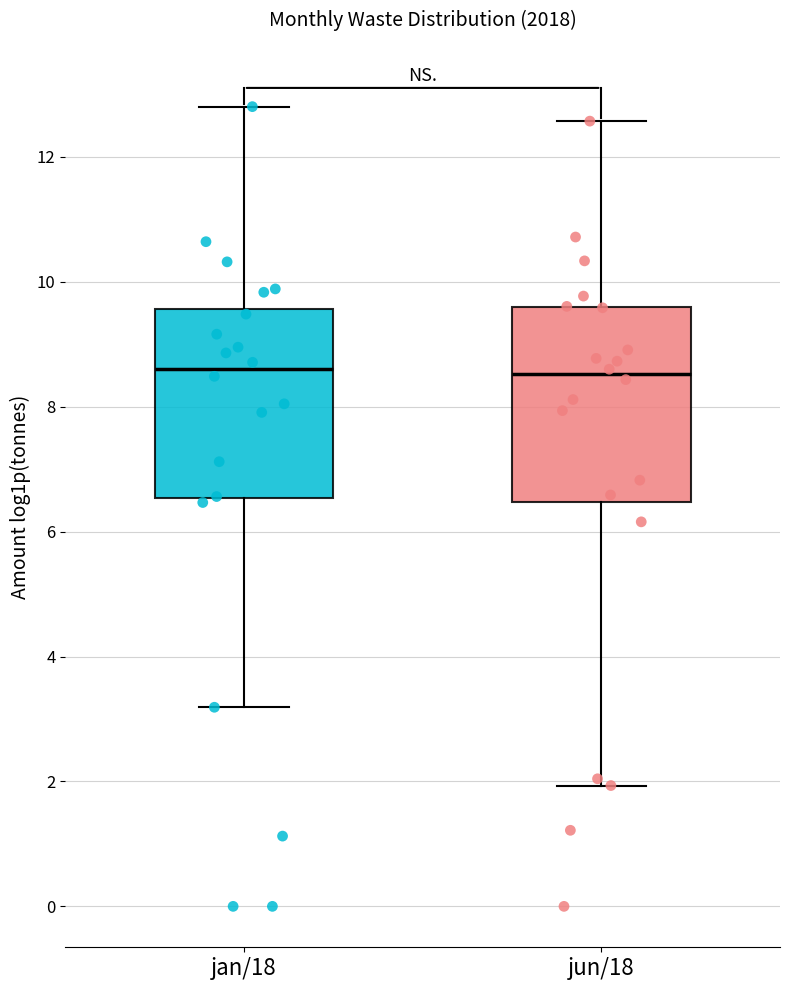

Reading left to right, transcribe this box plot: for each box, give where its median line is, the range the box spans, and where its two whiskers end, as read against the y-axis. The values are not printed on the chart, so give them approximately, as read against the axis.

jan/18: median 8.6, box 6.6 to 9.6, whiskers 3.2 to 12.8
jun/18: median 8.6, box 6.4 to 9.6, whiskers 2.0 to 12.6